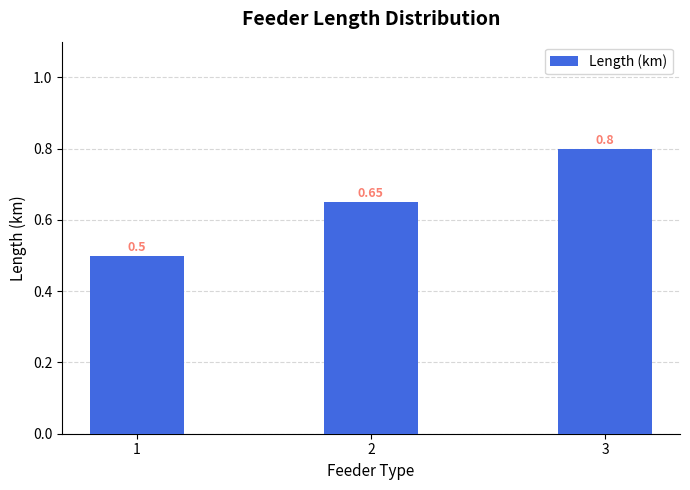

List the labels in order of value, largest first.

3, 2, 1